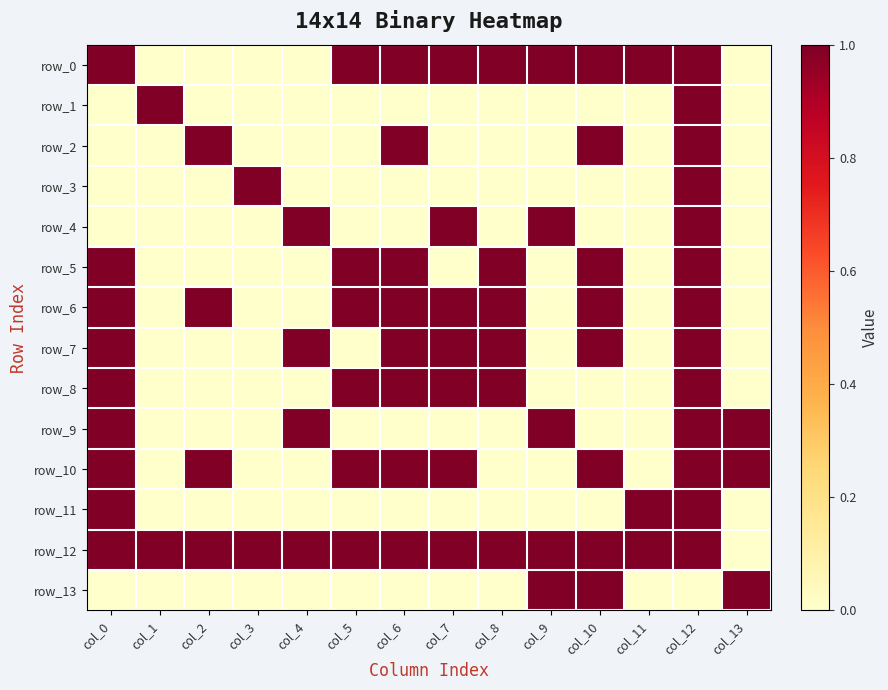

How many values in row_11 are above zero?

3